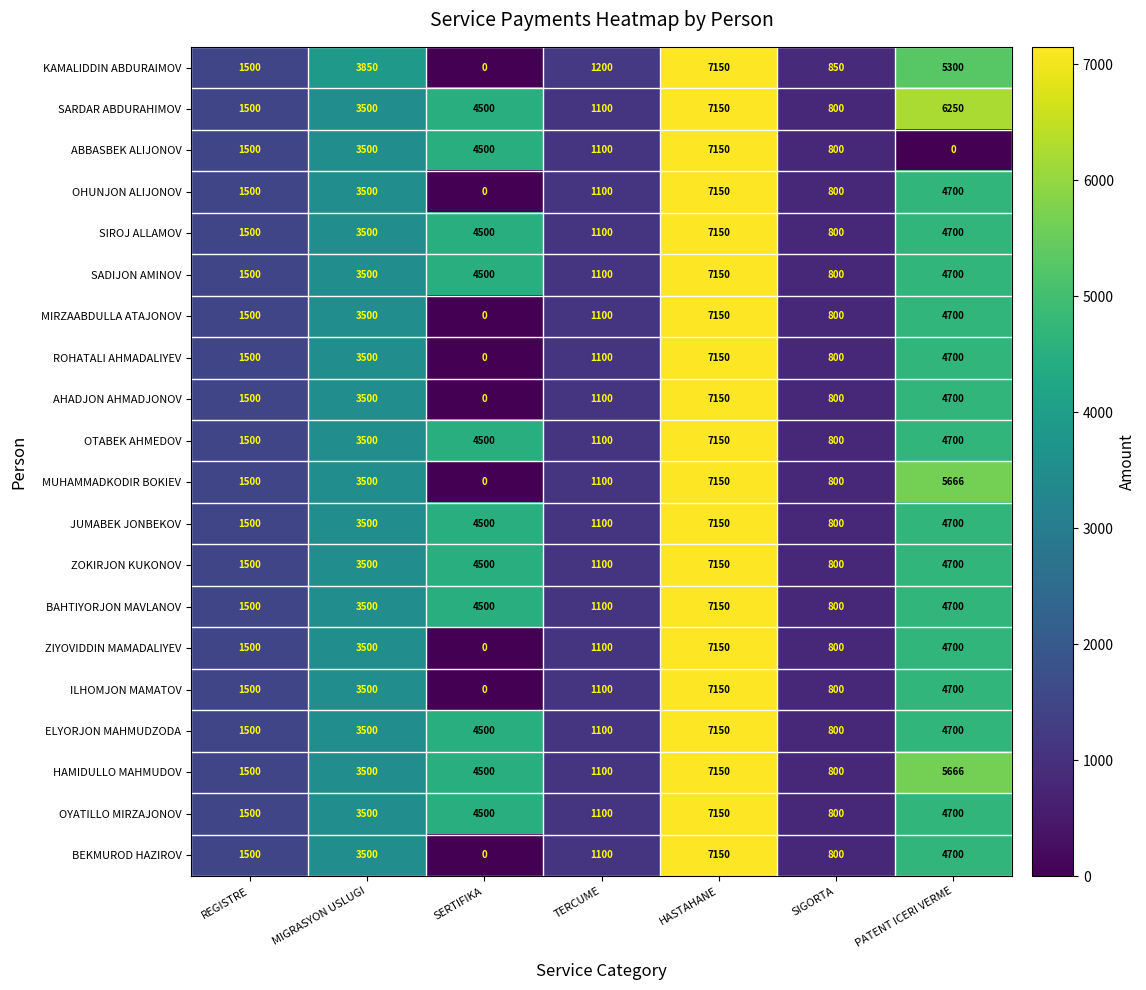

At how many categories does at least one series exceed 5420?

2